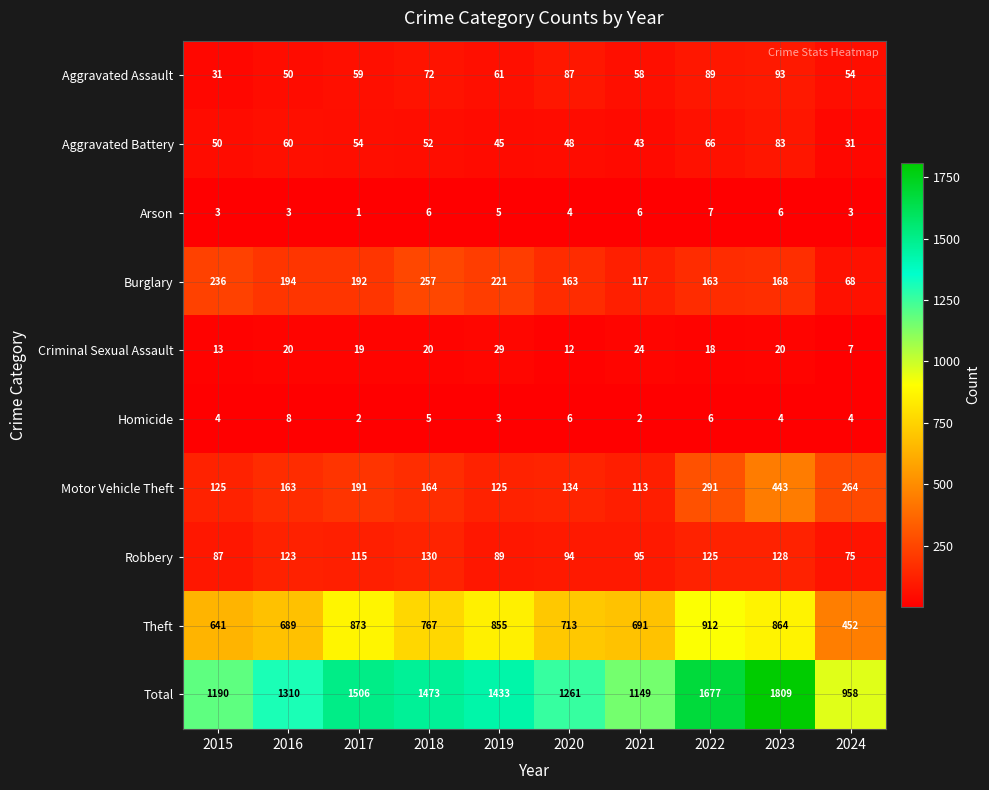

What is the sum of the Burglary values at 2020 and 2024?

231